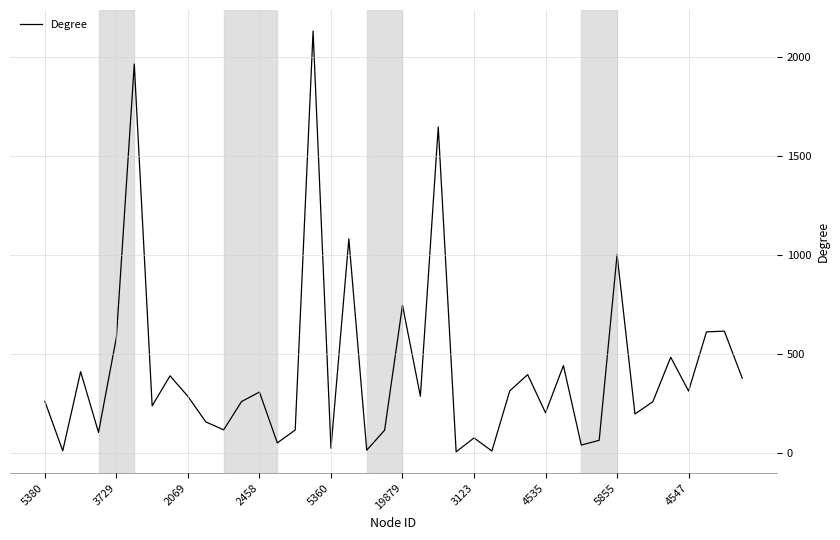

What is the difference between the maximum and minimum values?

2127